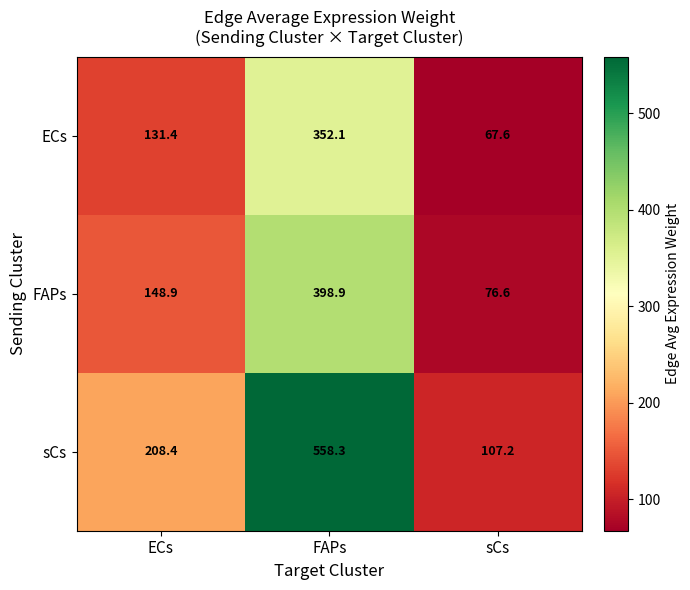

What is the difference between the maximum and minimum values in the ECs series?

284.5